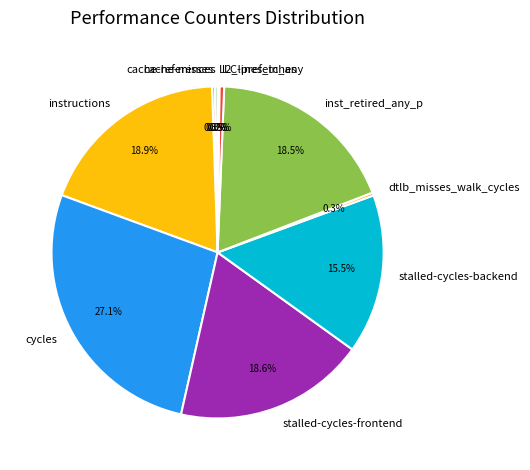

Which has a higher value, cycles or instructions?

cycles